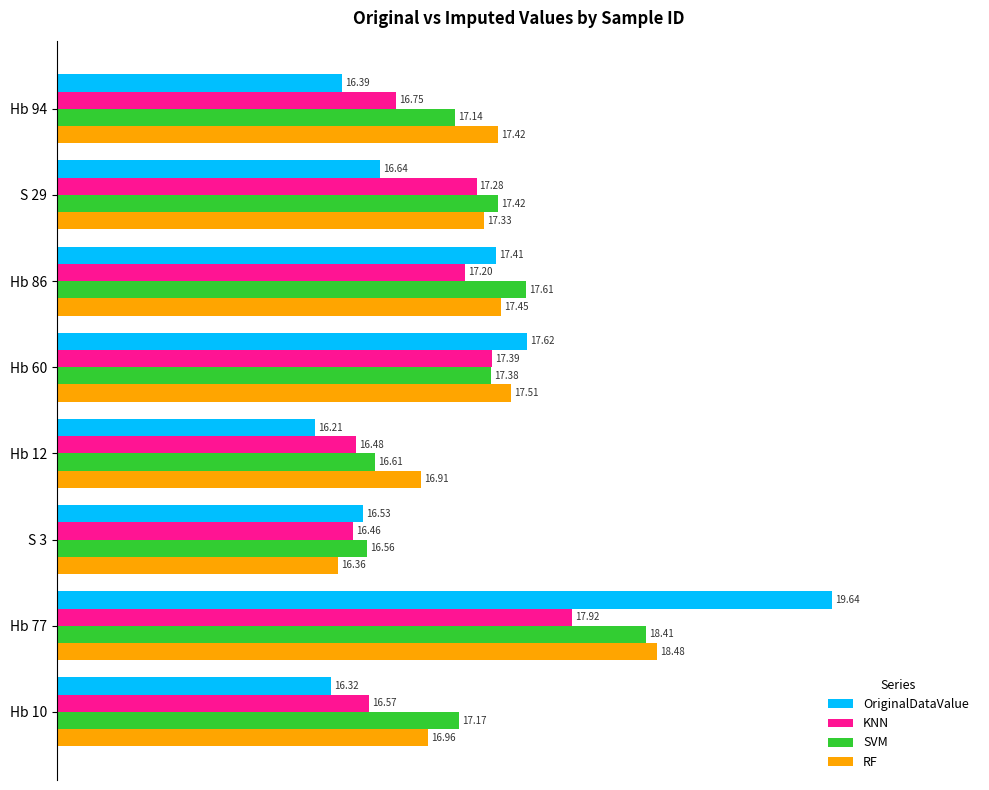

How many series are shown in this chart?

4